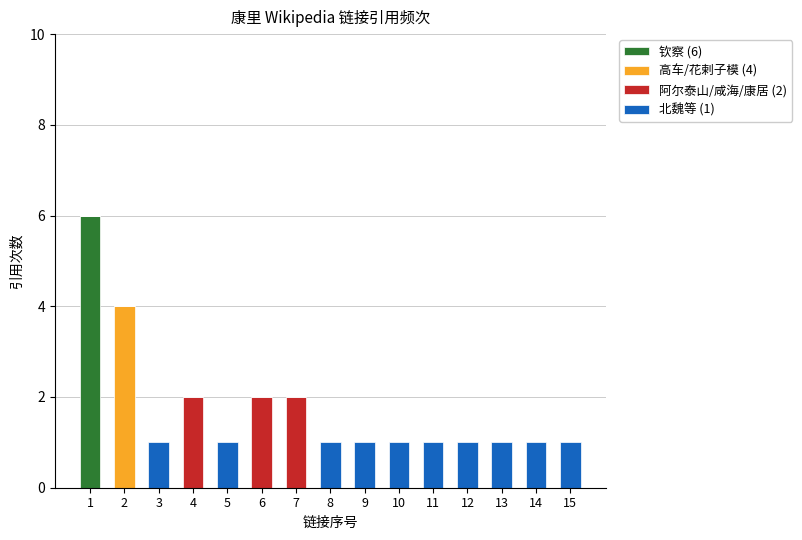

Rank the series by their maximum value, from lowest to highest.

北魏等 (1), 阿尔泰山/咸海/康居 (2), 高车/花剌子模 (4), 钦察 (6)